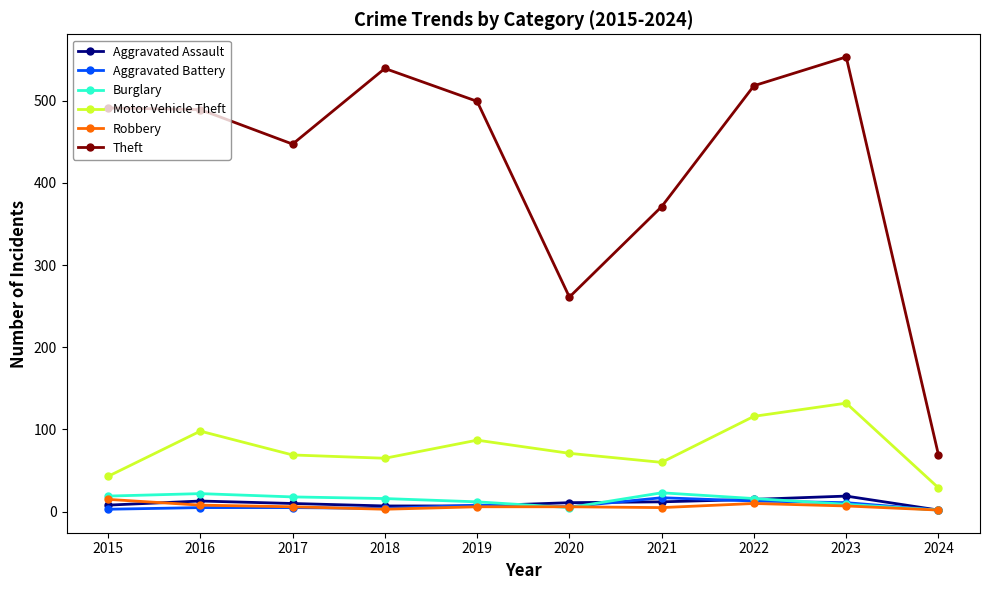

What is the difference between the highest and lowest values at 2019?

493